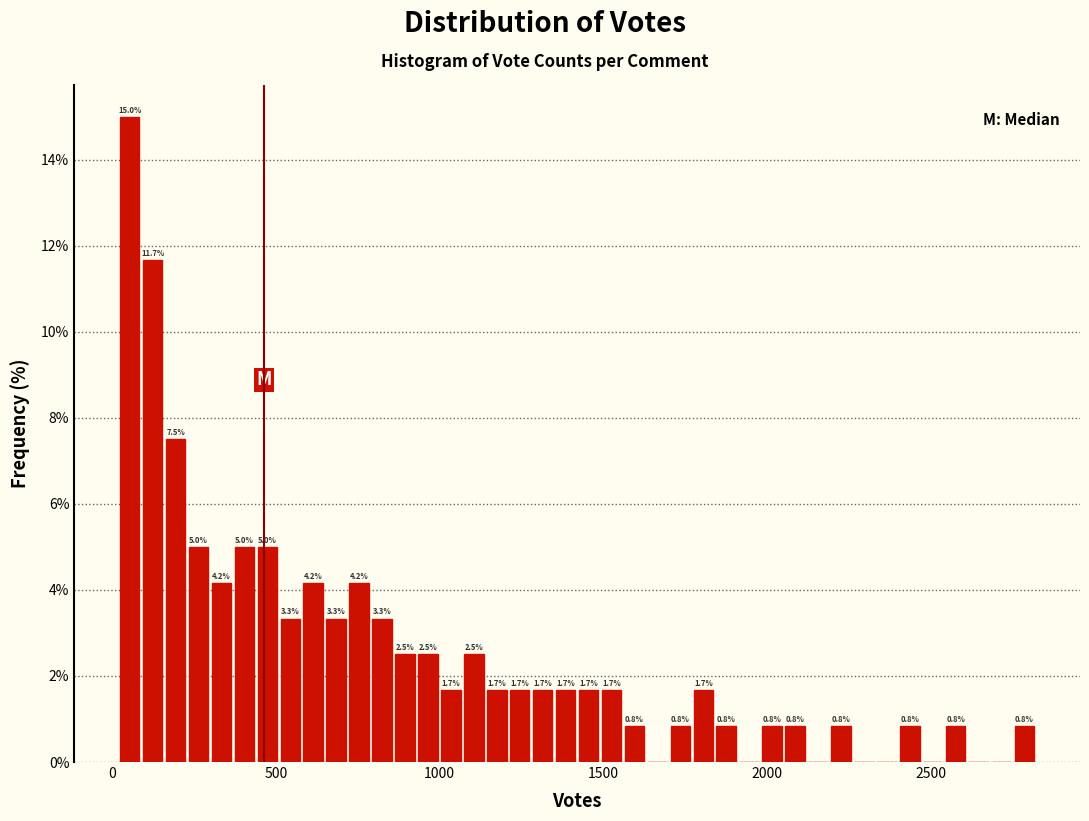

Around what value on the x-axis is the tallest bar? Give the approximate position of its centre, as read against the axis.

50